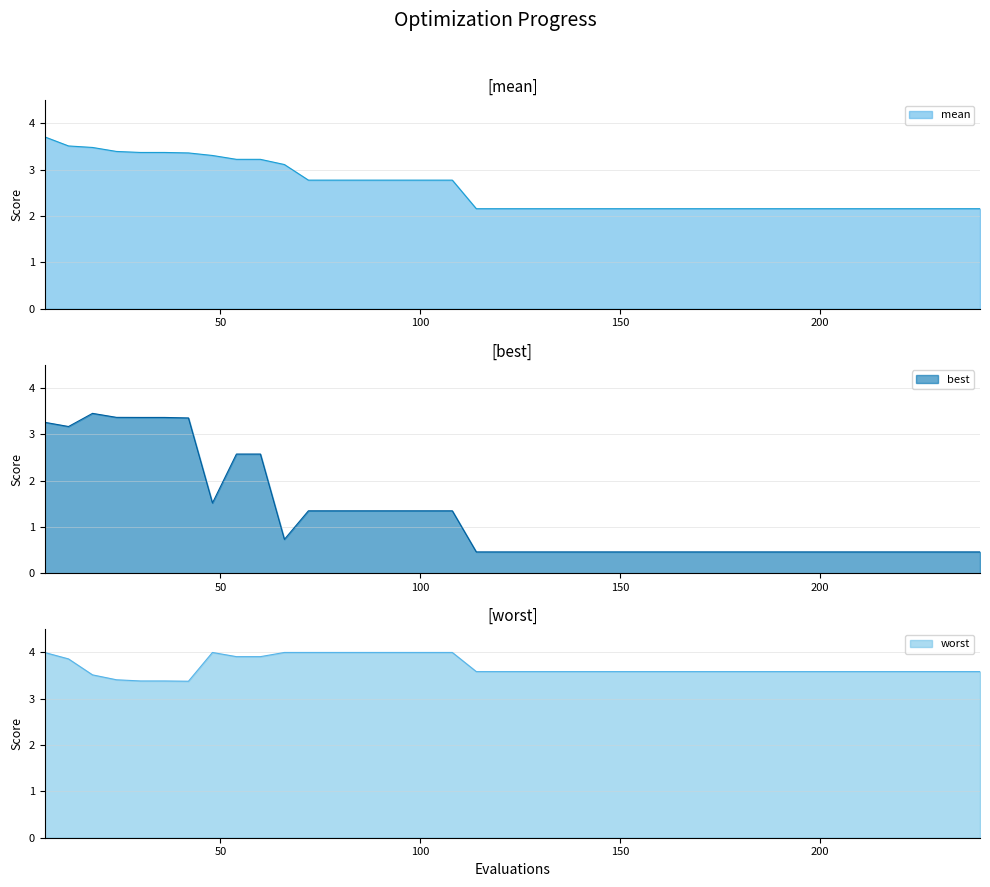

What is the minimum value for mean?

2.2